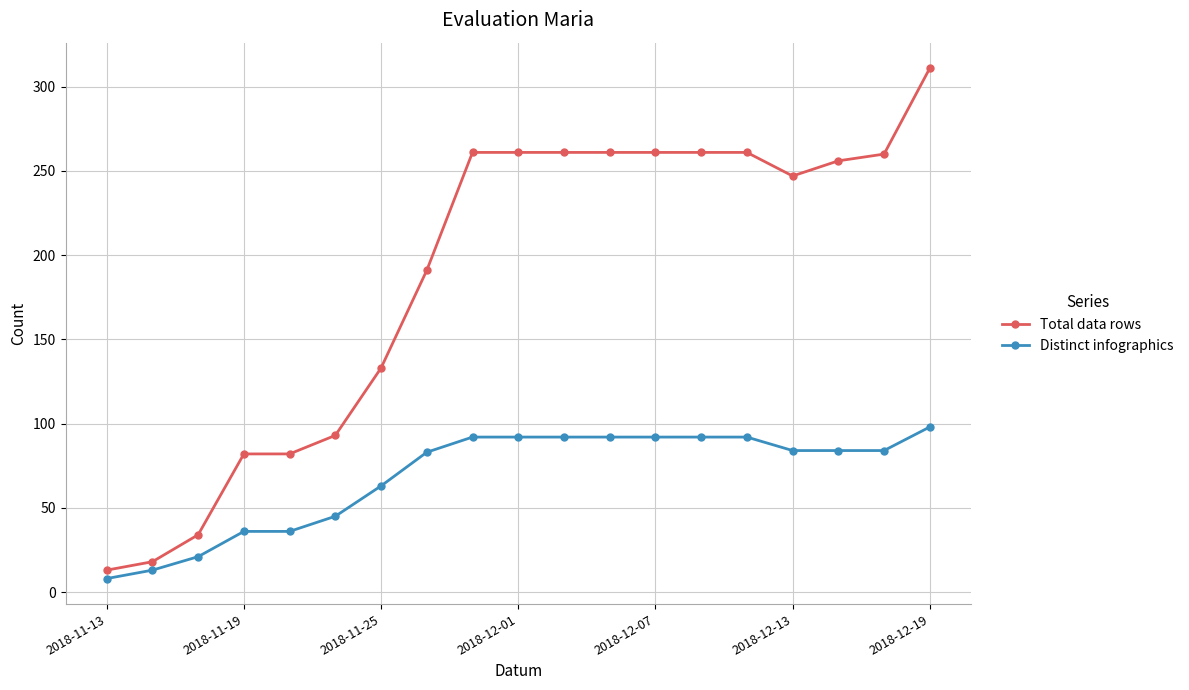

What is the value of the Distinct infographics point at the 1st from the left?

8